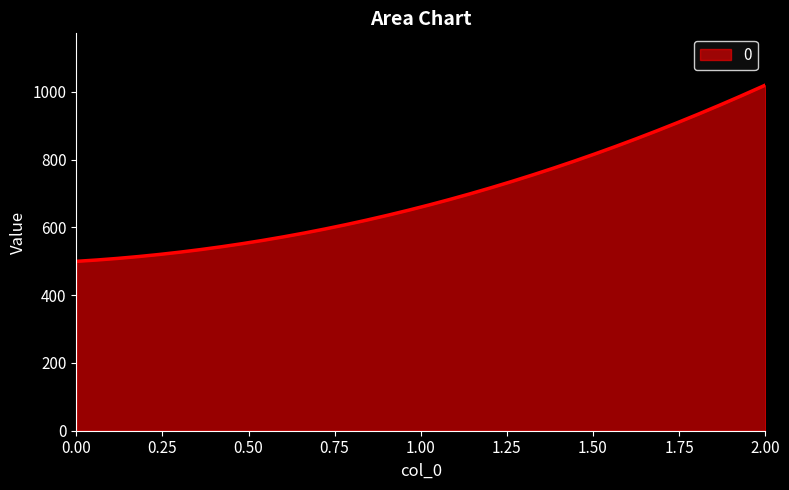

What is the maximum value shown in the chart?

1020.0